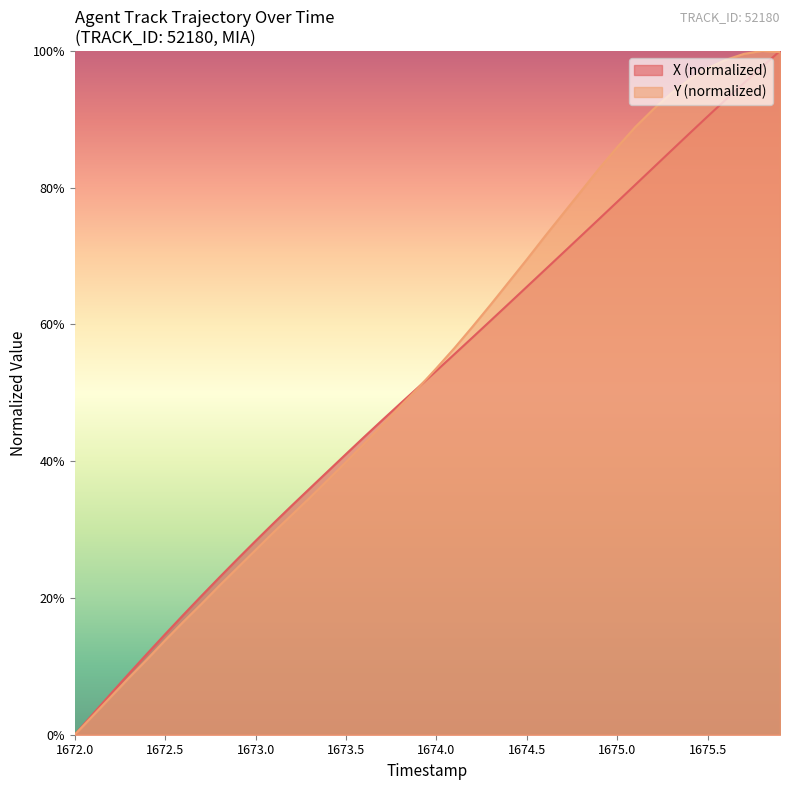

The X (normalized) series shows 143.9 at 1675.5. True or false?

False